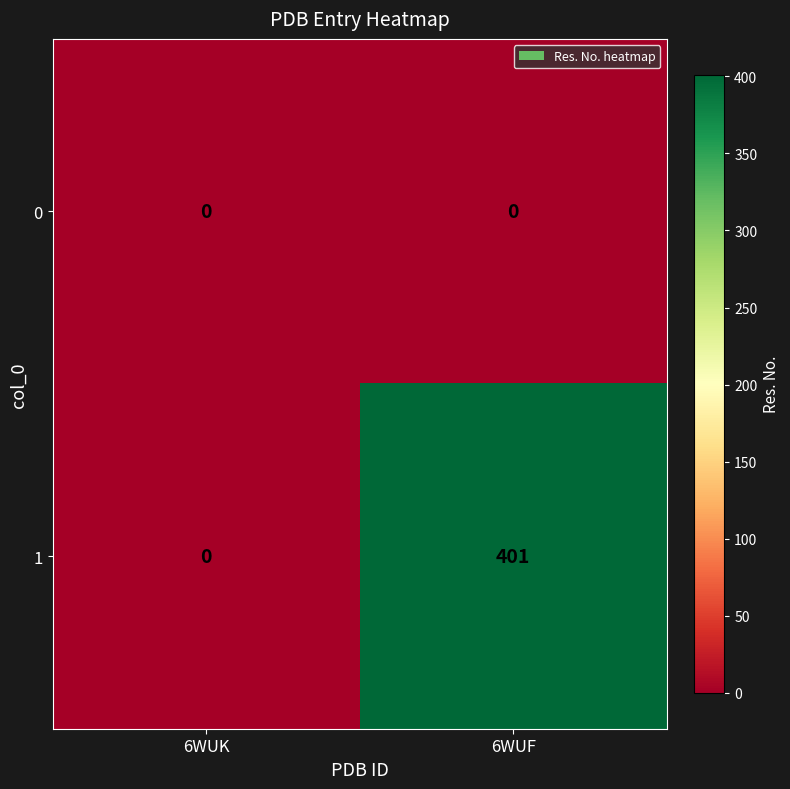

What is the maximum value shown in the chart?

401